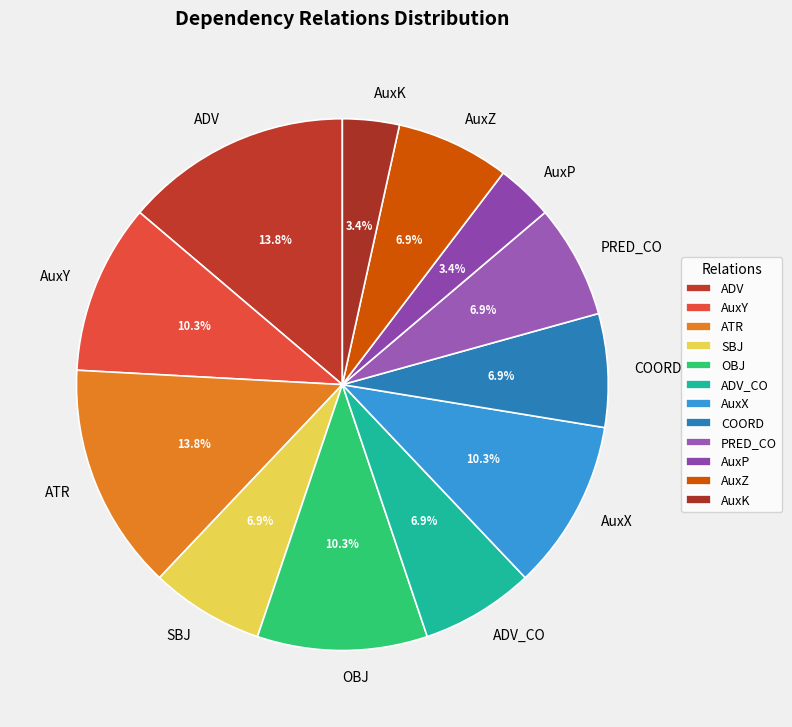

To the nearest percent, what is the average slice percentage?

8%